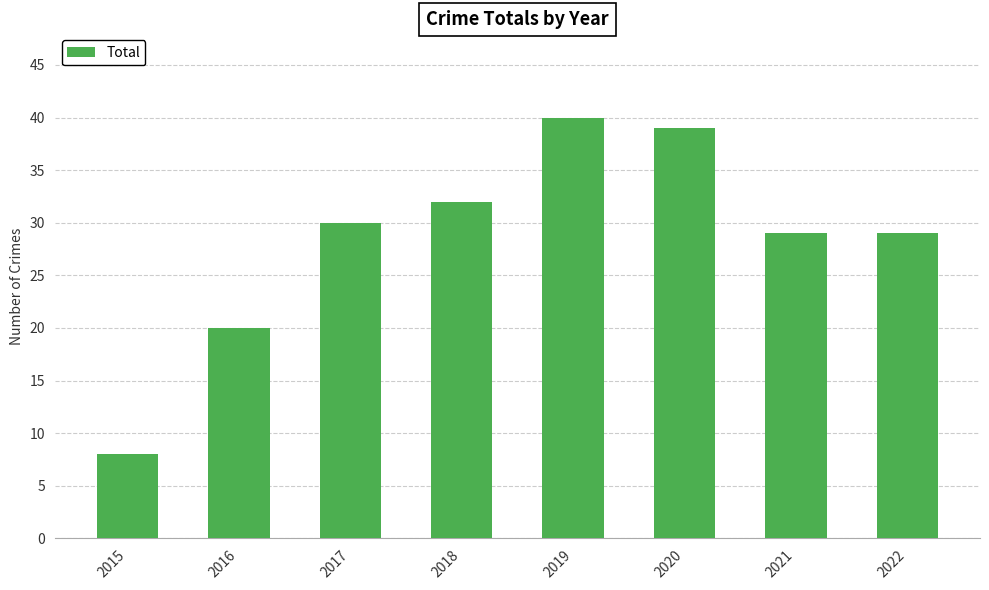

What is the value of the 8th bar from the left?

29